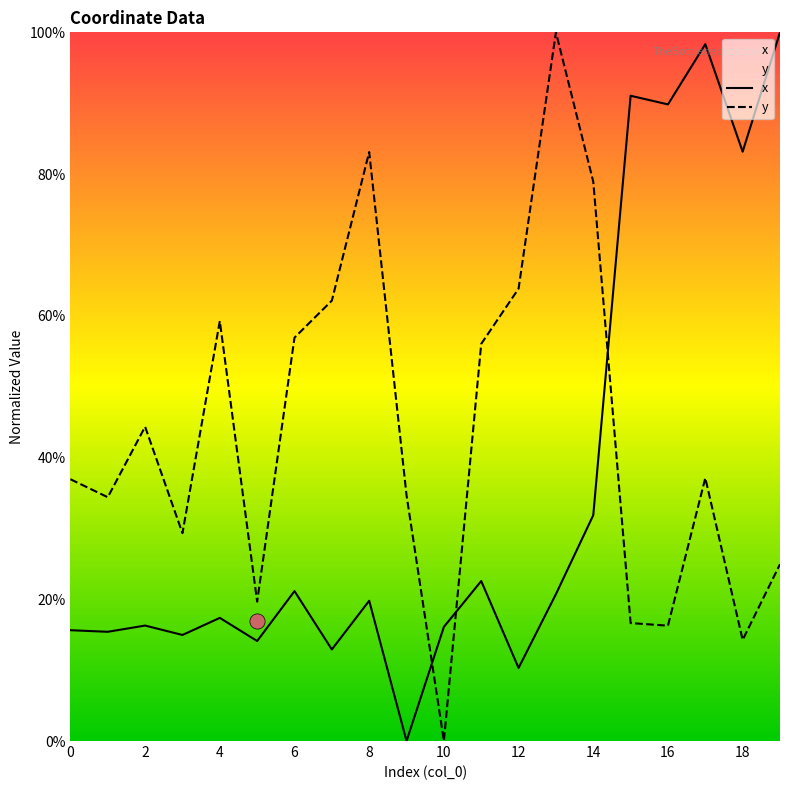

Which series contains the highest Y value?

x